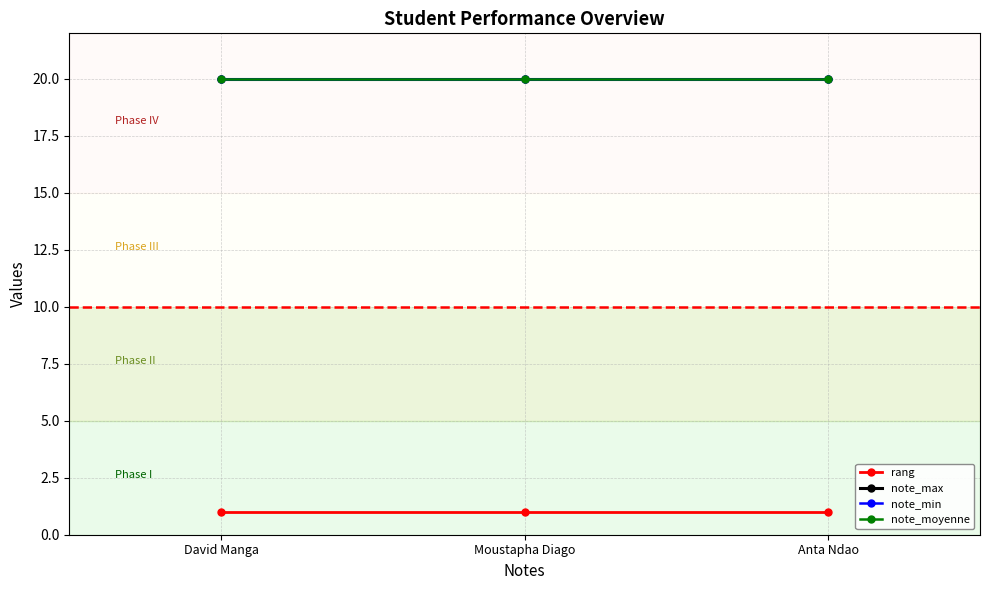

What is the label of the 1st point from the left?

David Manga